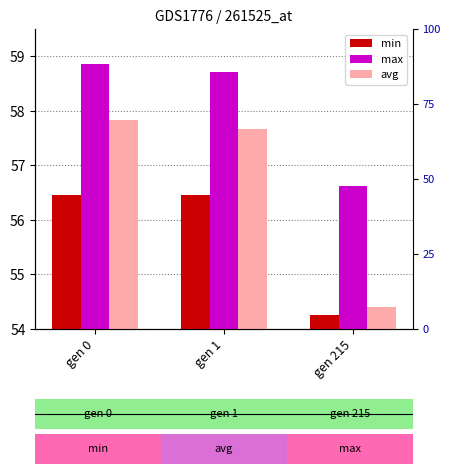

Which has a higher value, gen 215 or gen 1?

gen 1